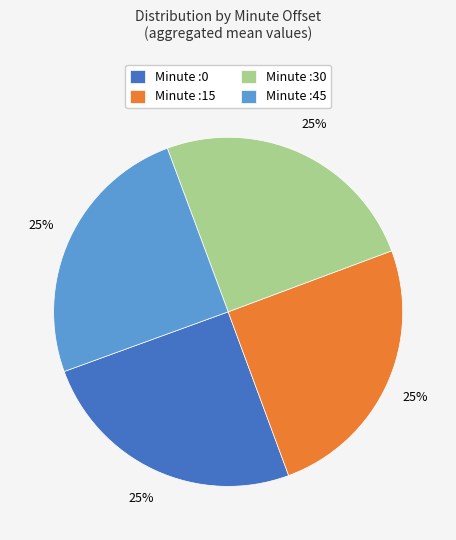

Is it true that Minute :0 is 11% of the pie?

False